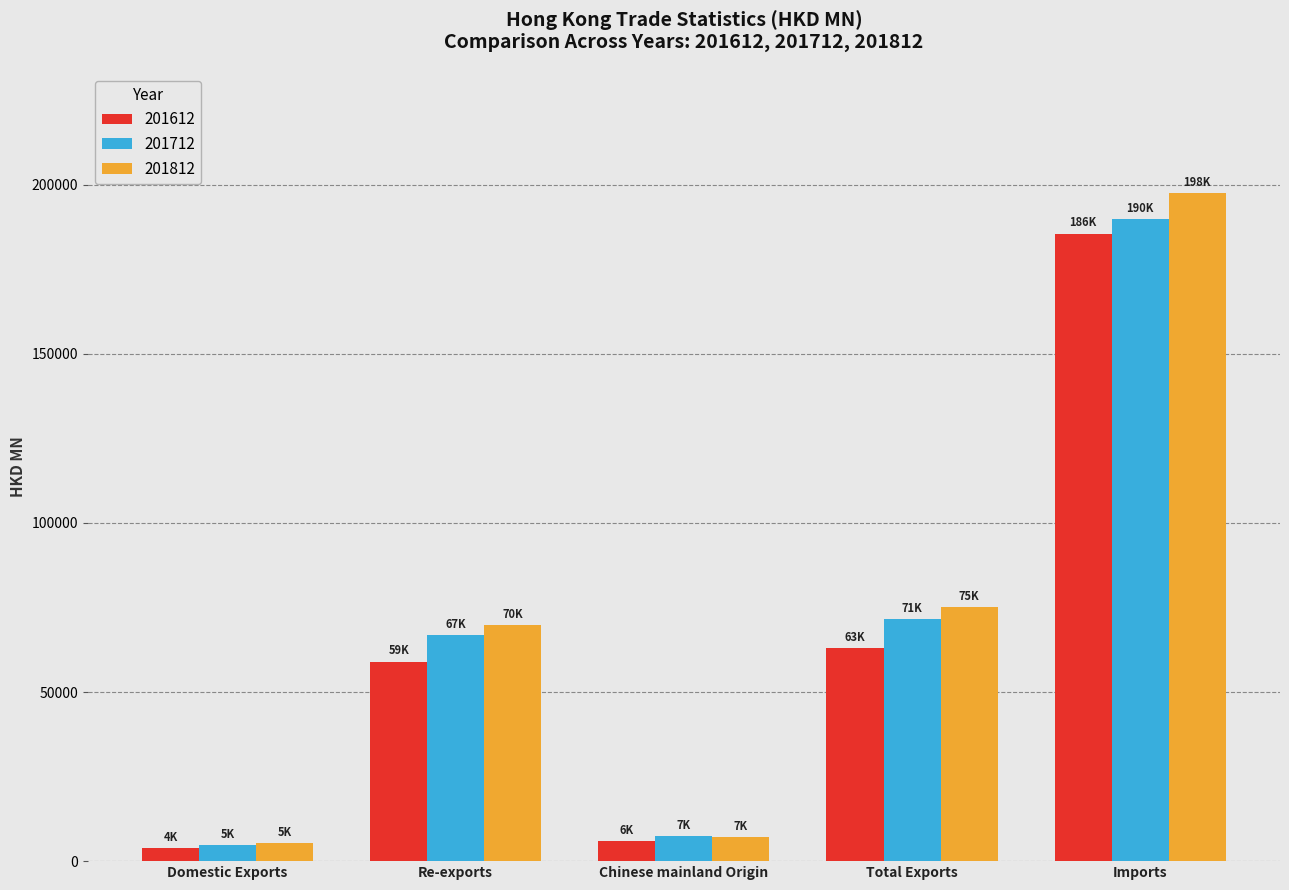

Which series changed the most between Chinese mainland Origin and Imports?

201812